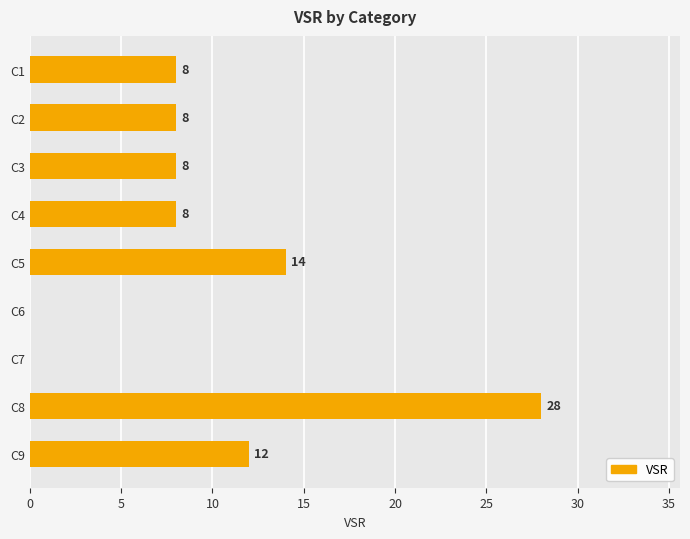

What is the greatest value displayed?

28